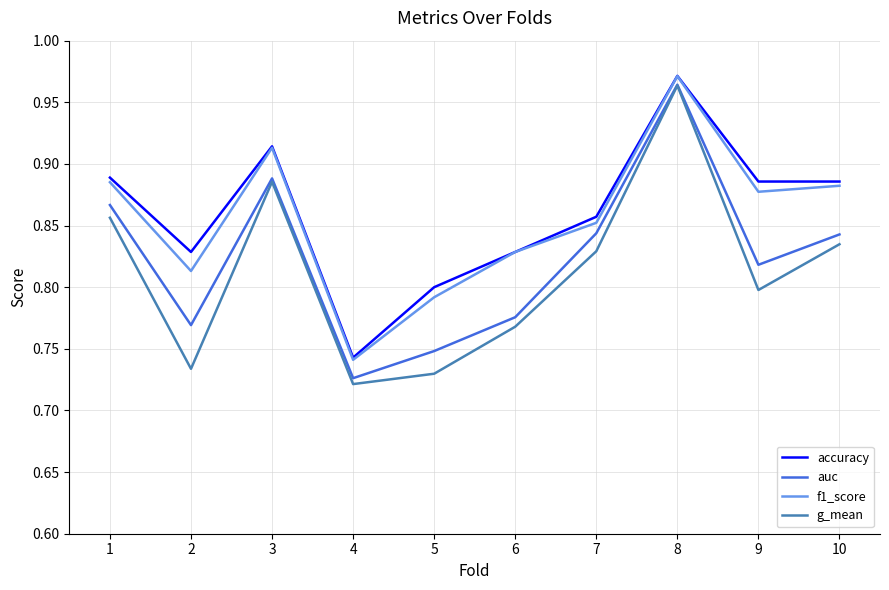

Where is f1_score nearest to the value 0?

4